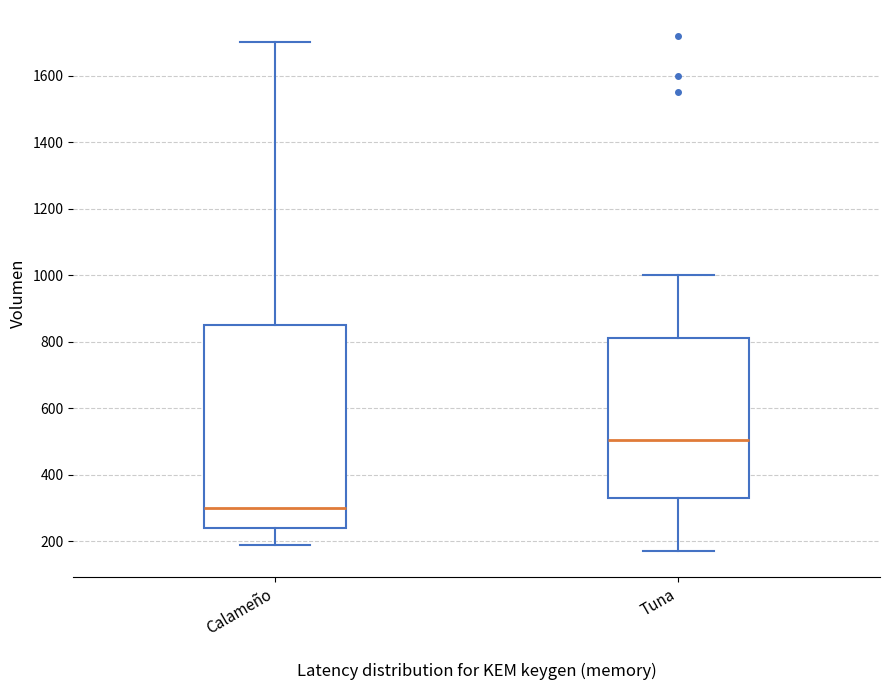

Reading left to right, read every box against the y-axis: the position of its median line, the range the box covers, and the ends of its whiskers. The values are not printed on the chart, so give them approximately, as read against the axis.

Calameño: median 300, box 240 to 860, whiskers 200 to 1700
Tuna: median 500, box 340 to 820, whiskers 180 to 1000